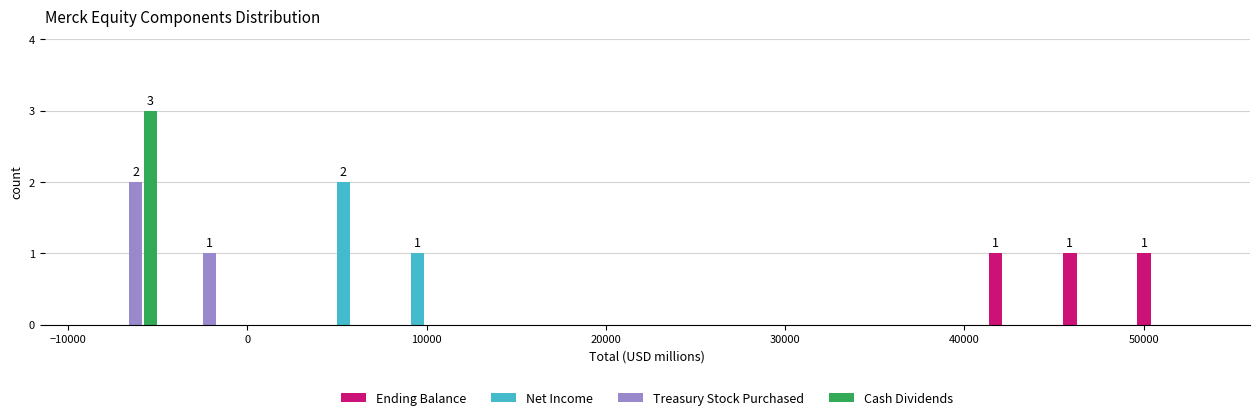

In the Cash Dividends series, which range on the x-axis has the tallest bar?

-9000 to -5000